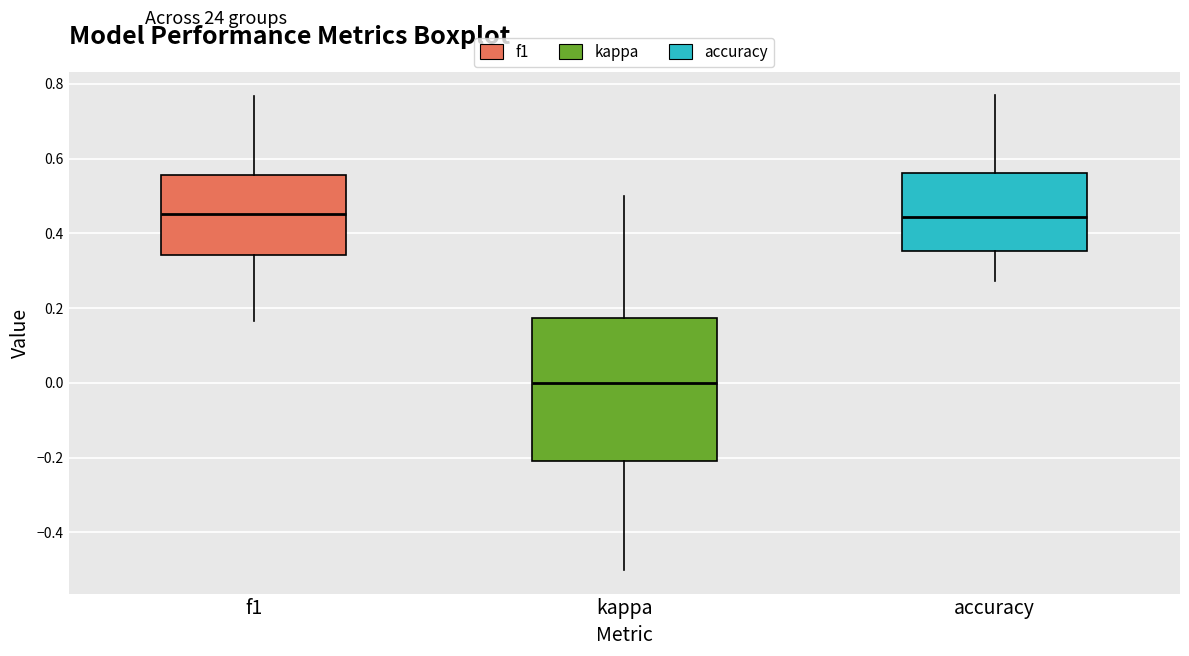

Where is the upper edge of the box for accuracy on the y-axis? The values are not printed on the chart, so give them approximately, as read against the axis.

0.56